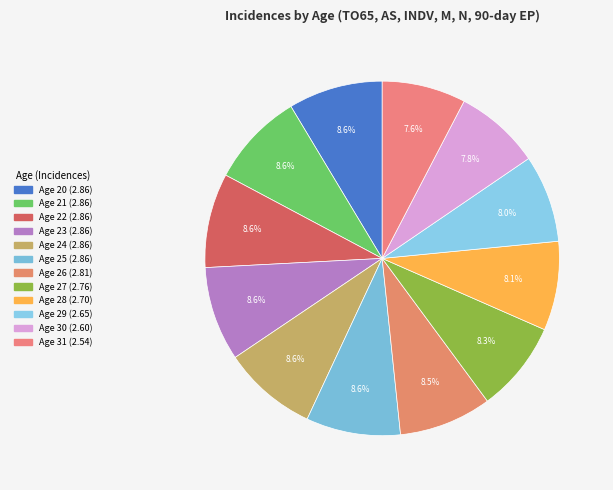

Does Age 27 account for over 50% of the chart?

No